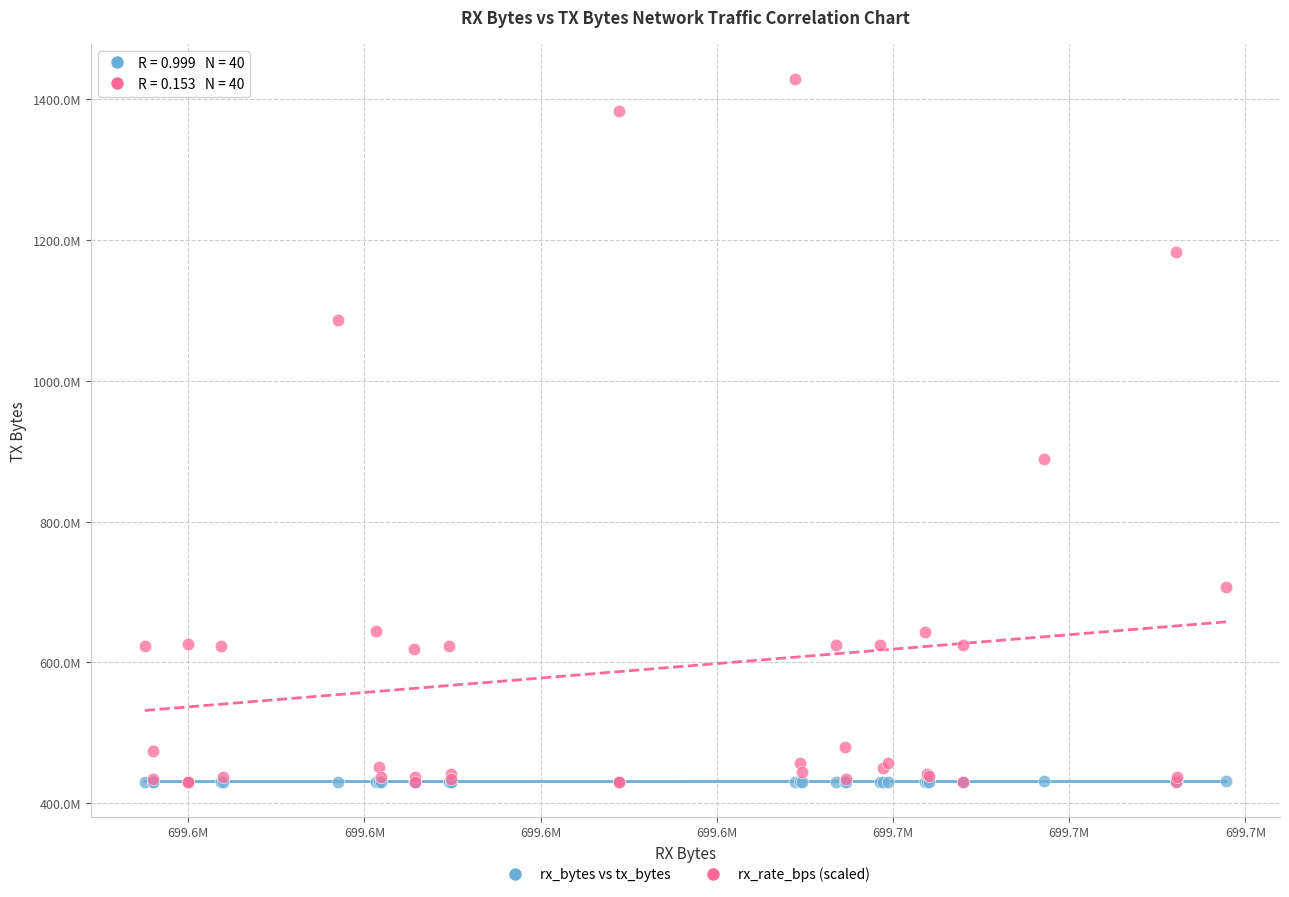

What are all the series names shown in the legend?

rx_bytes vs tx_bytes, rx_rate_bps (scaled)